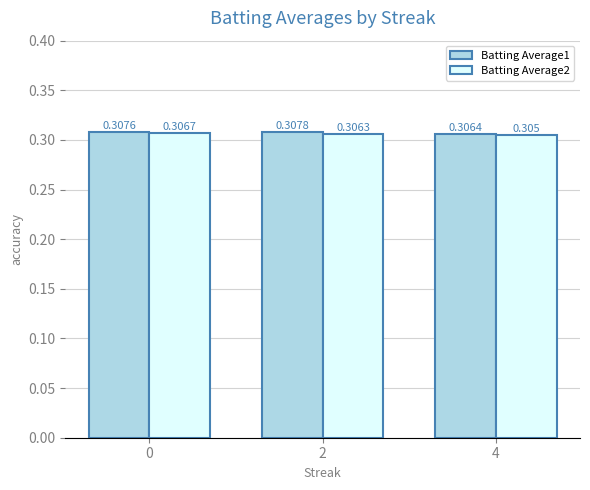

Is the value of Batting Average2 at 2 greater than the value of Batting Average1 at 4?

No